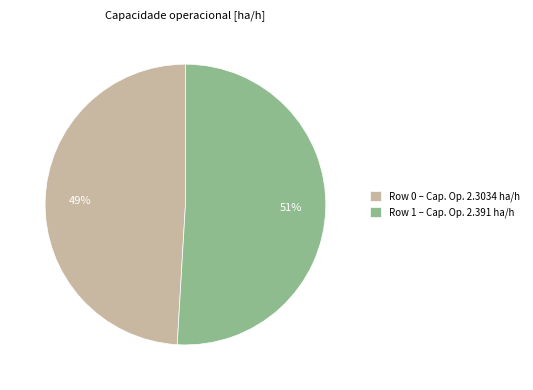

Is the sum of Row 1 – Cap. Op. 2.391 ha/h and Row 0 – Cap. Op. 2.3034 ha/h greater than half?

Yes